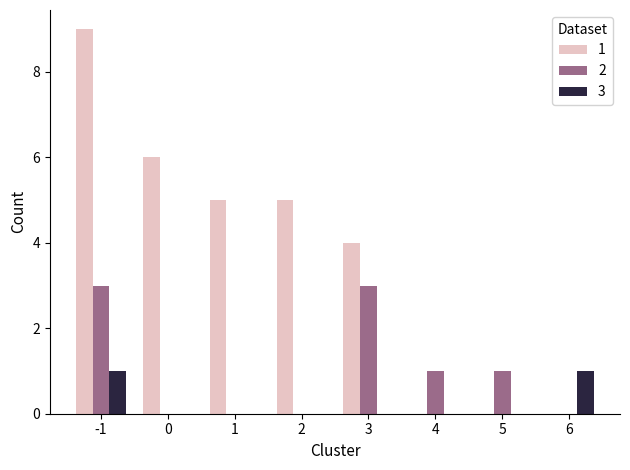

Does the chart contain stacked bars?

No